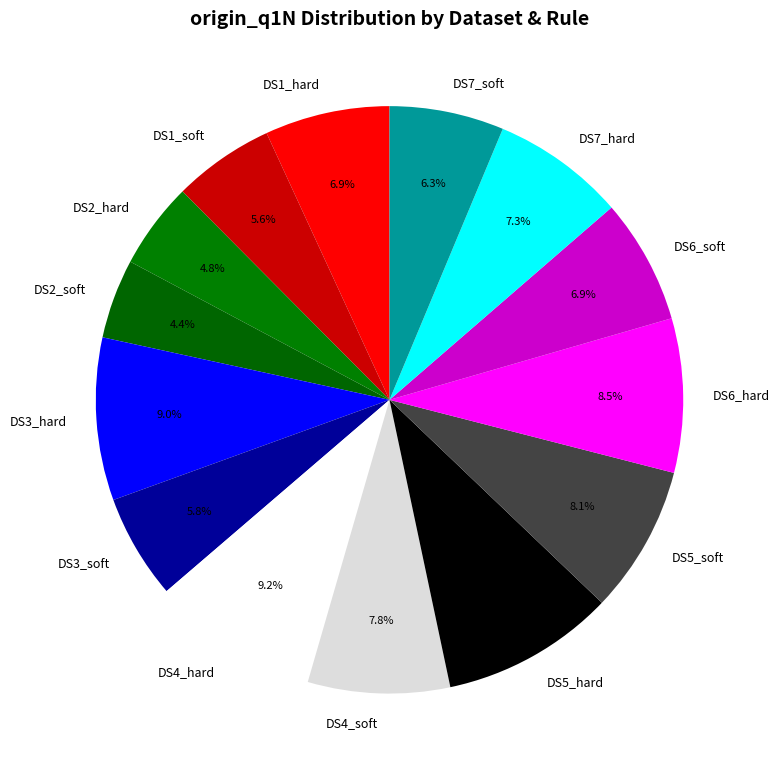

What percentage is NOT represented by DS3_hard?

91.0%